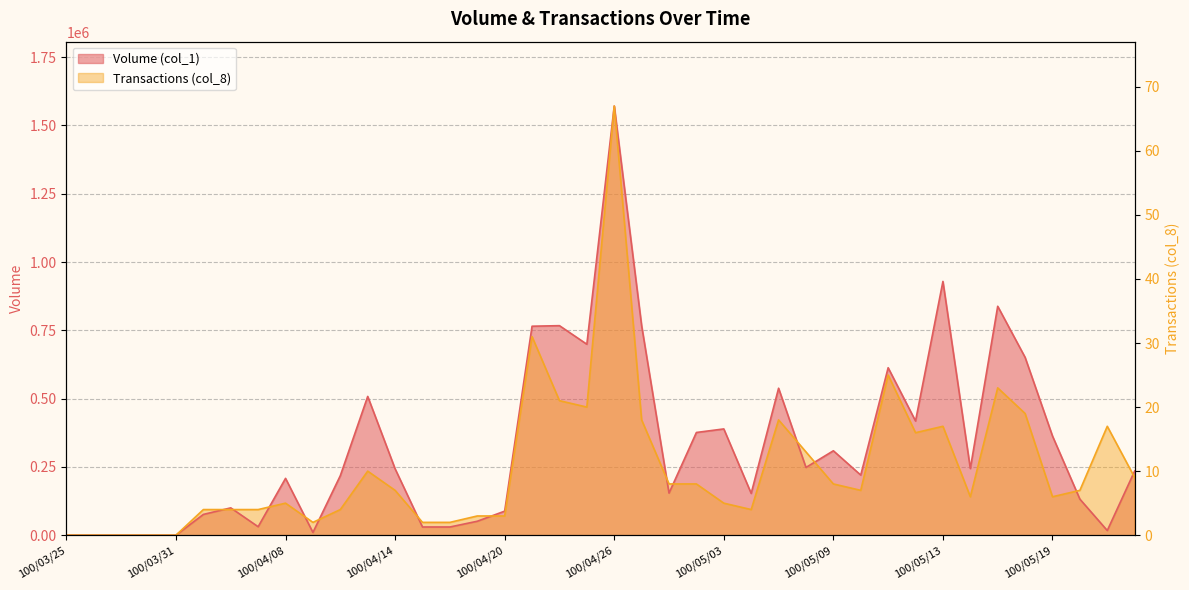

Which series ends up on top after the final intersection of Volume (col_1) and Transactions (col_8)?

Volume (col_1)